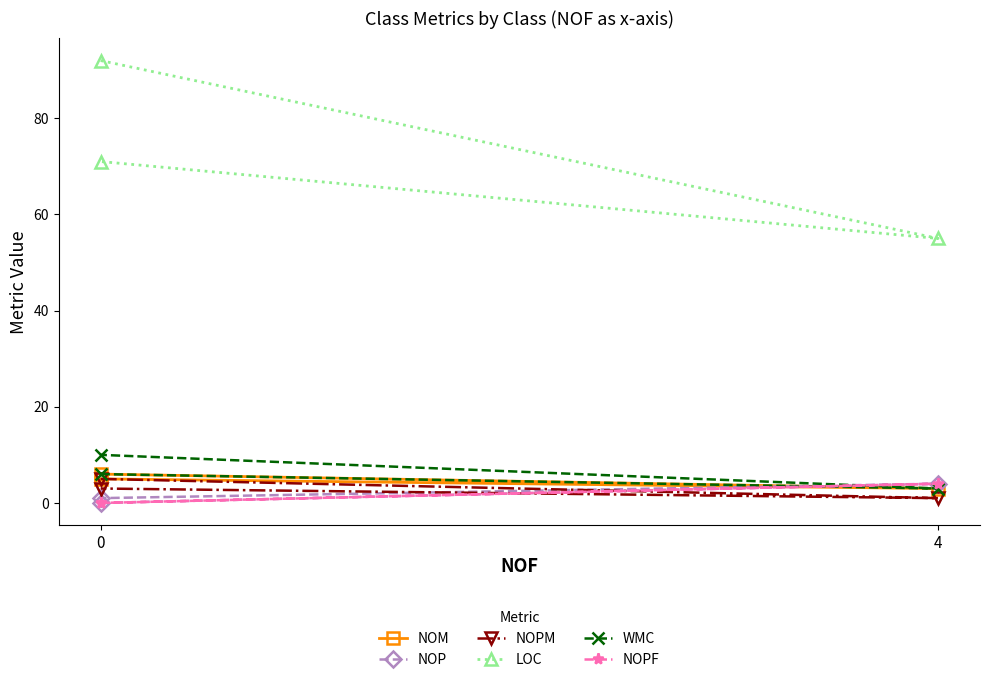

What is the maximum value for NOP?

4